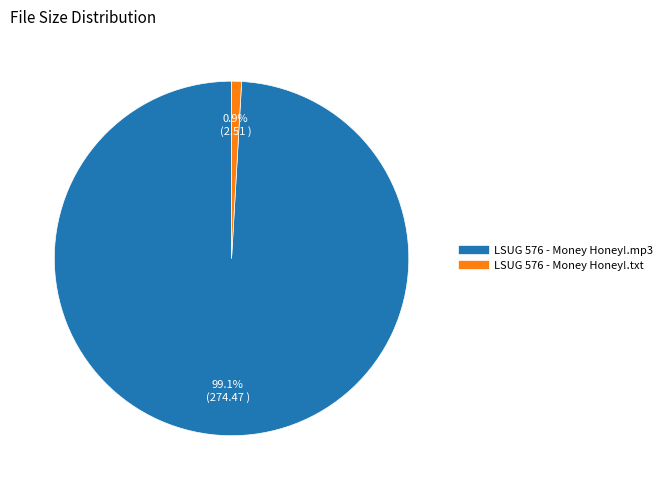

Which category has the biggest portion of the pie?

LSUG 576 - Money Honey!.mp3